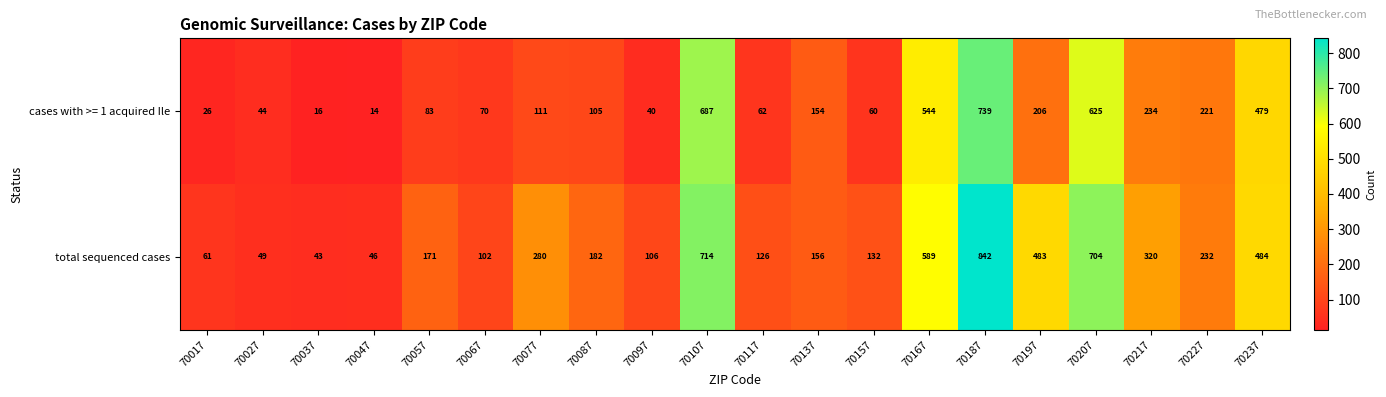

How many data points does each series have?

20